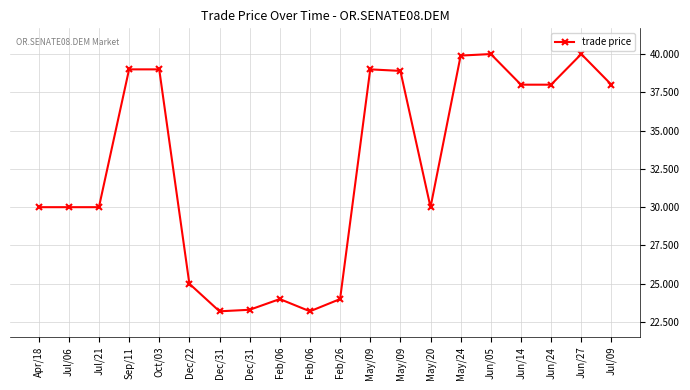

What value does the data have at Apr/18?

30.0